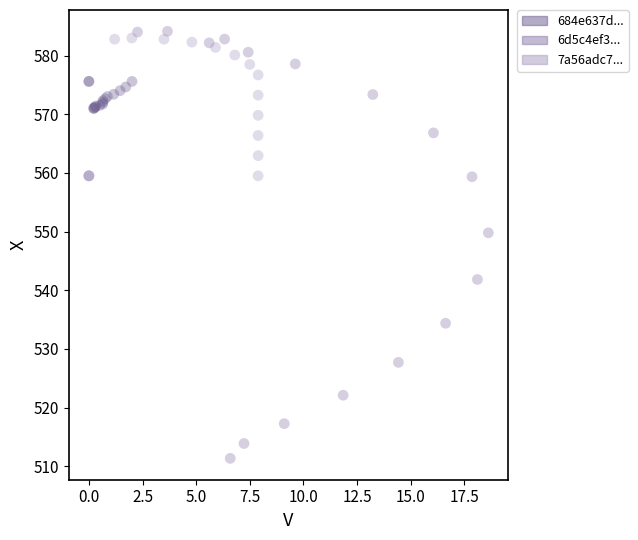

Which series has the largest Y range (max minus min)?

6d5c4ef3...